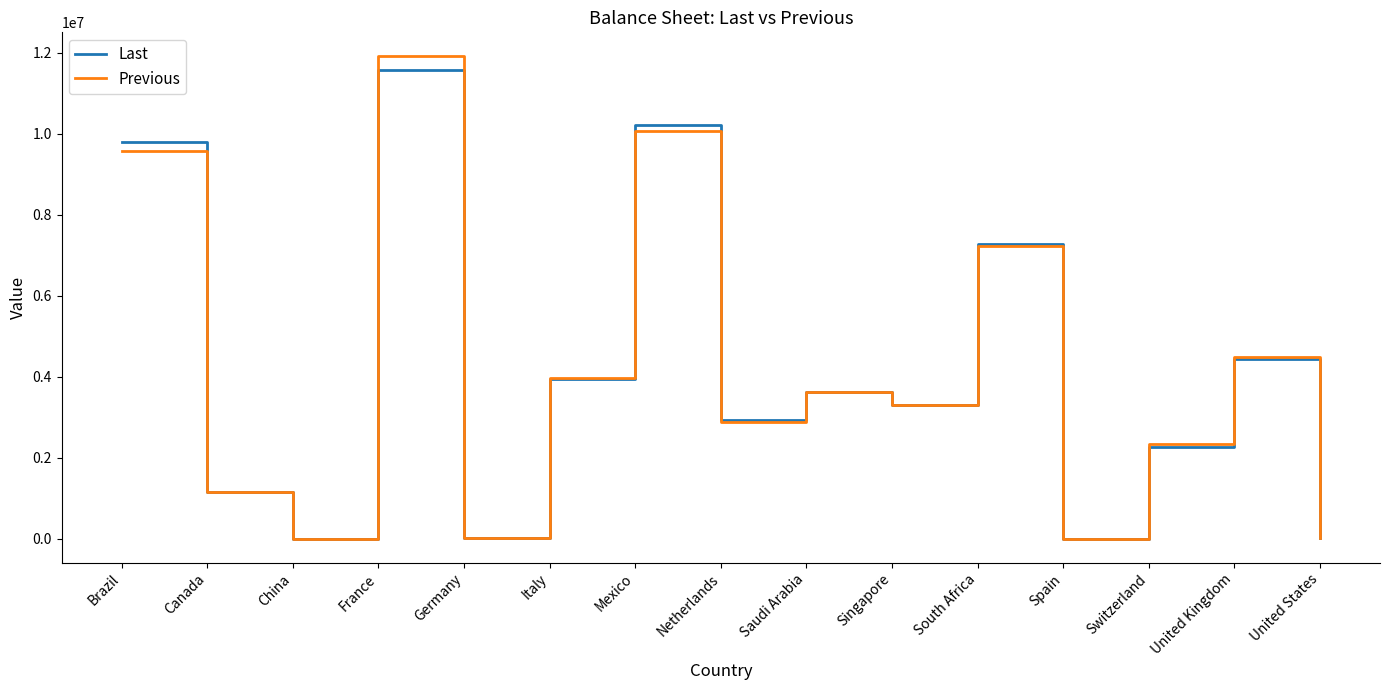

List the series in order of their peak value, lowest first.

Last, Previous